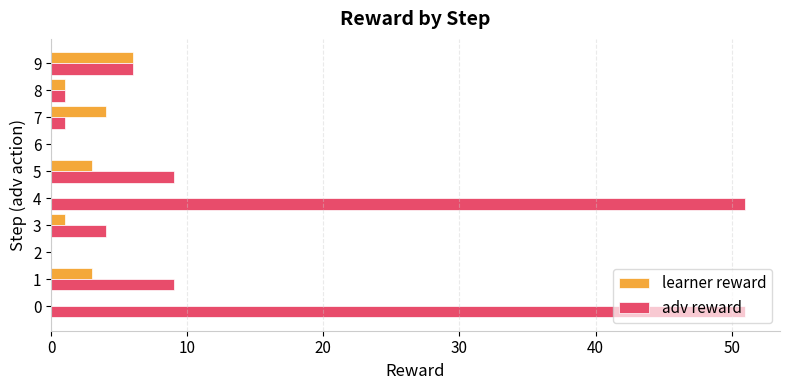

What is the sum of all learner reward values?

18